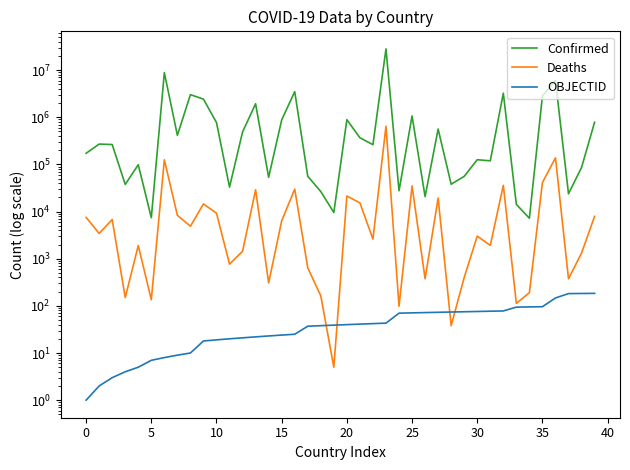

The value of OBJECTID at 5 is 4. True or false?

False